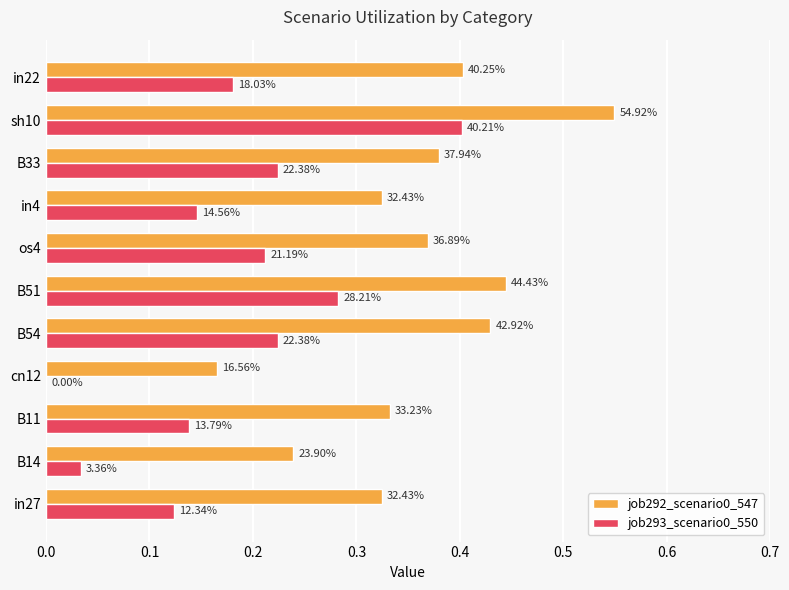

How many data points does each series have?

11